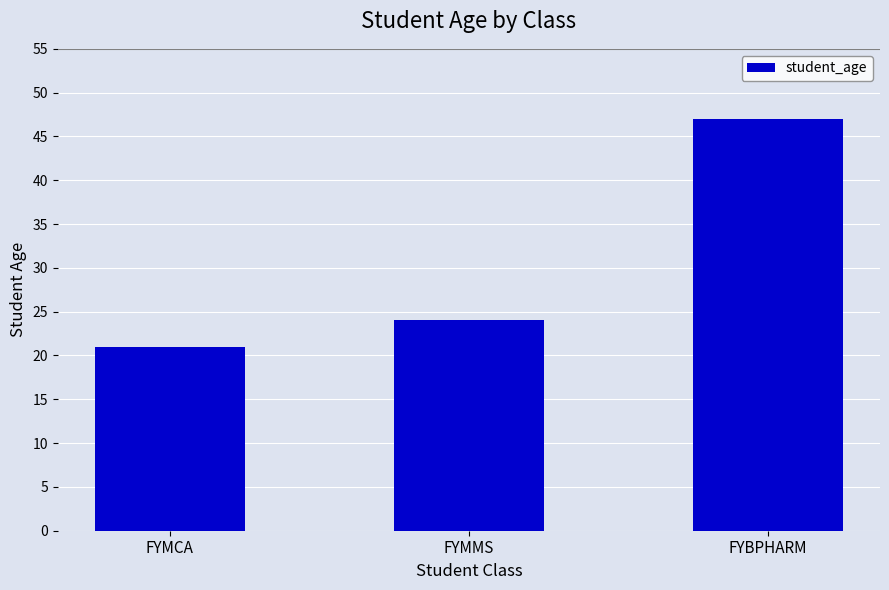

List the labels in order of value, largest first.

FYBPHARM, FYMMS, FYMCA